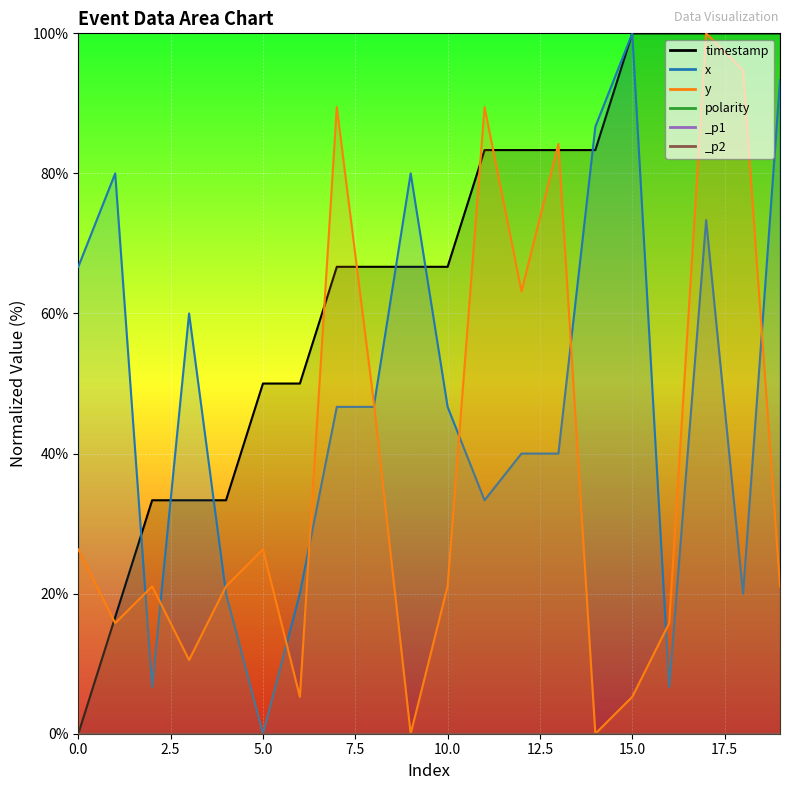

Between 1 and 3, which series saw the biggest shift?

x